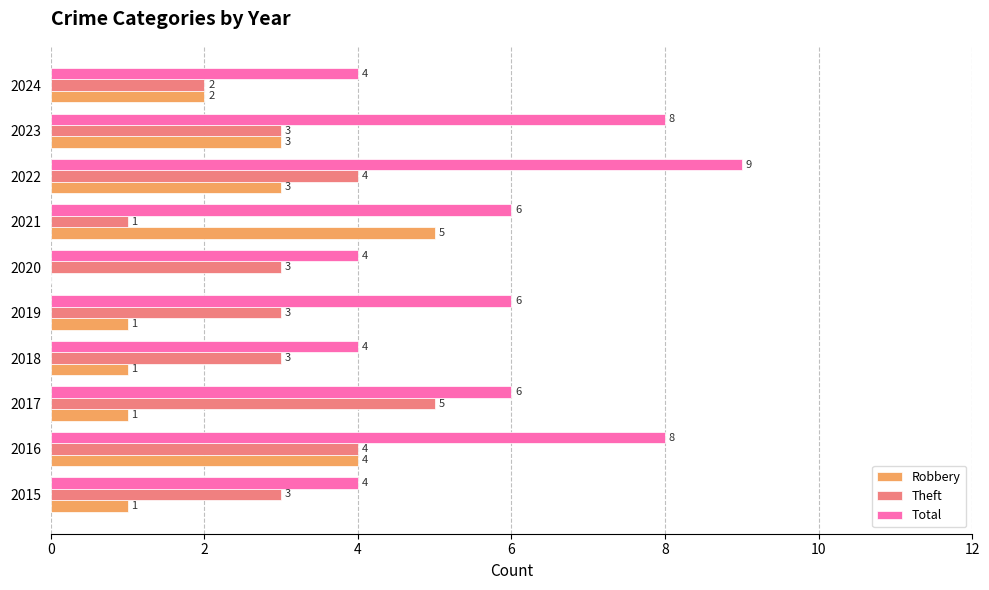

What is the highest value of the Robbery series?

5